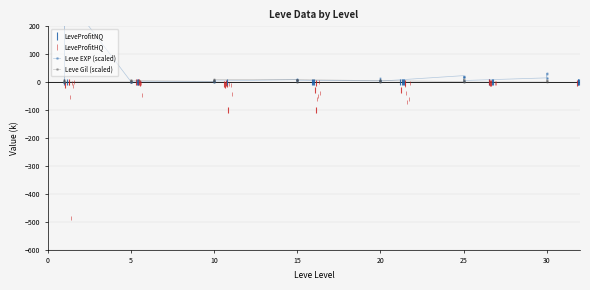

At 15, list the series in order from largest to smallest.

Leve Gil (scaled), Leve EXP (scaled)